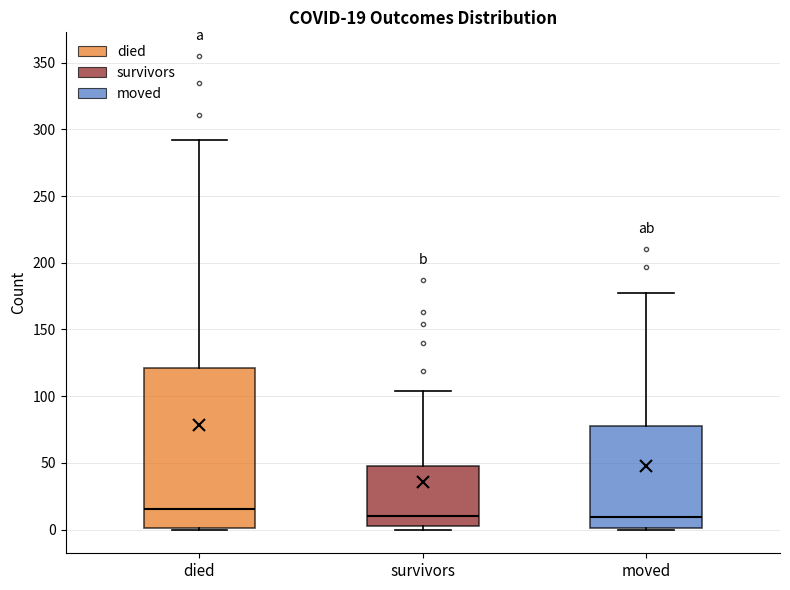

Comparing the boxes themselves (not the whiskers), which one is the tallest?

died